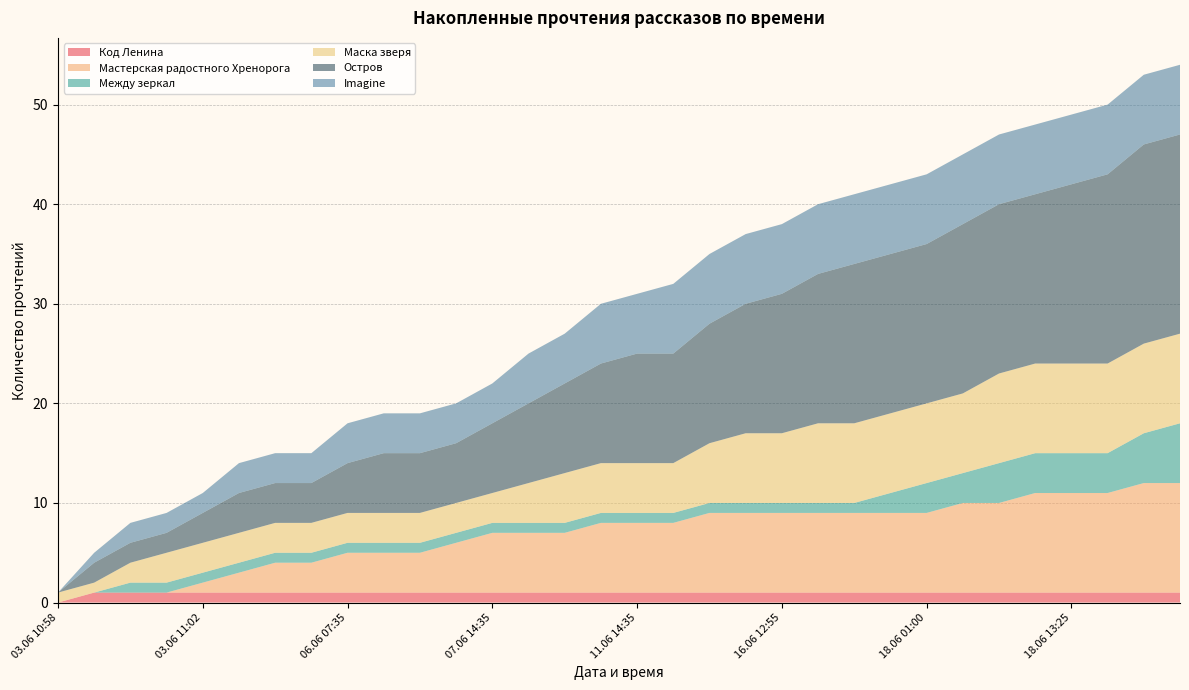

Reading left to right, transcribe all the data shown in this chart.

Код Ленина: 03.06 10:58=0	03.06 10:59=1	03.06 11:00=1	03.06 11:01=1	03.06 11:02=1	03.06 12:10=1	03.06 19:50=1	04.06 22:20=1	06.06 07:35=1	06.06 10:50=1	06.06 13:25=1	06.06 18:50=1	07.06 14:35=1	09.06 19:20=1	09.06 23:30=1	10.06 16:15=1	11.06 14:35=1	12.06 09:35=1	12.06 16:30=1	15.06 23:40=1	16.06 12:55=1	16.06 19:10=1	17.06 15:25=1	18.06 00:20=1	18.06 01:00=1	18.06 03:50=1	18.06 09:25=1	18.06 10:00=1	18.06 13:25=1	18.06 16:05=1	18.06 16:30=1	18.06 18:20=1
Мастерская радостного Хренорога: 03.06 10:58=0	03.06 10:59=0	03.06 11:00=0	03.06 11:01=0	03.06 11:02=1	03.06 12:10=2	03.06 19:50=3	04.06 22:20=3	06.06 07:35=4	06.06 10:50=4	06.06 13:25=4	06.06 18:50=5	07.06 14:35=6	09.06 19:20=6	09.06 23:30=6	10.06 16:15=7	11.06 14:35=7	12.06 09:35=7	12.06 16:30=8	15.06 23:40=8	16.06 12:55=8	16.06 19:10=8	17.06 15:25=8	18.06 00:20=8	18.06 01:00=8	18.06 03:50=9	18.06 09:25=9	18.06 10:00=10	18.06 13:25=10	18.06 16:05=10	18.06 16:30=11	18.06 18:20=11
Между зеркал: 03.06 10:58=0	03.06 10:59=0	03.06 11:00=1	03.06 11:01=1	03.06 11:02=1	03.06 12:10=1	03.06 19:50=1	04.06 22:20=1	06.06 07:35=1	06.06 10:50=1	06.06 13:25=1	06.06 18:50=1	07.06 14:35=1	09.06 19:20=1	09.06 23:30=1	10.06 16:15=1	11.06 14:35=1	12.06 09:35=1	12.06 16:30=1	15.06 23:40=1	16.06 12:55=1	16.06 19:10=1	17.06 15:25=1	18.06 00:20=2	18.06 01:00=3	18.06 03:50=3	18.06 09:25=4	18.06 10:00=4	18.06 13:25=4	18.06 16:05=4	18.06 16:30=5	18.06 18:20=6
Маска зверя: 03.06 10:58=1	03.06 10:59=1	03.06 11:00=2	03.06 11:01=3	03.06 11:02=3	03.06 12:10=3	03.06 19:50=3	04.06 22:20=3	06.06 07:35=3	06.06 10:50=3	06.06 13:25=3	06.06 18:50=3	07.06 14:35=3	09.06 19:20=4	09.06 23:30=5	10.06 16:15=5	11.06 14:35=5	12.06 09:35=5	12.06 16:30=6	15.06 23:40=7	16.06 12:55=7	16.06 19:10=8	17.06 15:25=8	18.06 00:20=8	18.06 01:00=8	18.06 03:50=8	18.06 09:25=9	18.06 10:00=9	18.06 13:25=9	18.06 16:05=9	18.06 16:30=9	18.06 18:20=9
Остров: 03.06 10:58=0	03.06 10:59=2	03.06 11:00=2	03.06 11:01=2	03.06 11:02=3	03.06 12:10=4	03.06 19:50=4	04.06 22:20=4	06.06 07:35=5	06.06 10:50=6	06.06 13:25=6	06.06 18:50=6	07.06 14:35=7	09.06 19:20=8	09.06 23:30=9	10.06 16:15=10	11.06 14:35=11	12.06 09:35=11	12.06 16:30=12	15.06 23:40=13	16.06 12:55=14	16.06 19:10=15	17.06 15:25=16	18.06 00:20=16	18.06 01:00=16	18.06 03:50=17	18.06 09:25=17	18.06 10:00=17	18.06 13:25=18	18.06 16:05=19	18.06 16:30=20	18.06 18:20=20
Imagine: 03.06 10:58=0	03.06 10:59=1	03.06 11:00=2	03.06 11:01=2	03.06 11:02=2	03.06 12:10=3	03.06 19:50=3	04.06 22:20=3	06.06 07:35=4	06.06 10:50=4	06.06 13:25=4	06.06 18:50=4	07.06 14:35=4	09.06 19:20=5	09.06 23:30=5	10.06 16:15=6	11.06 14:35=6	12.06 09:35=7	12.06 16:30=7	15.06 23:40=7	16.06 12:55=7	16.06 19:10=7	17.06 15:25=7	18.06 00:20=7	18.06 01:00=7	18.06 03:50=7	18.06 09:25=7	18.06 10:00=7	18.06 13:25=7	18.06 16:05=7	18.06 16:30=7	18.06 18:20=7